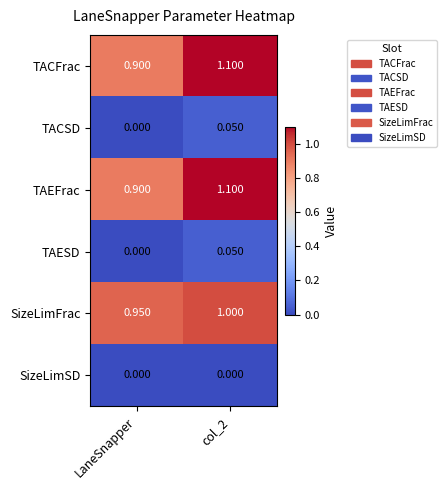

Where is TACSD nearest to the value 0?

LaneSnapper